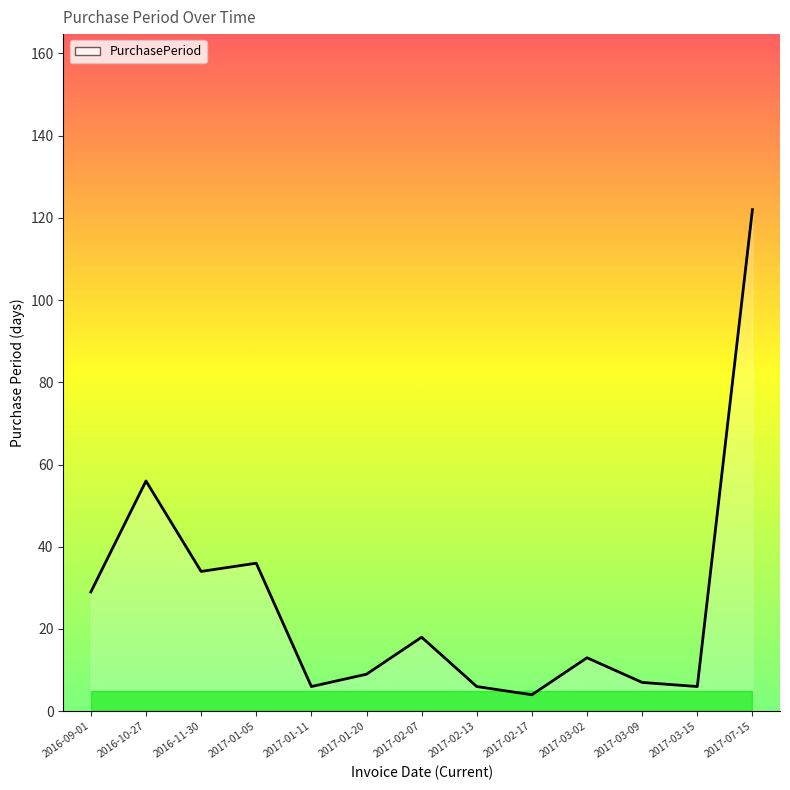

True or false: the data shows 14 at 2017-01-20.

False